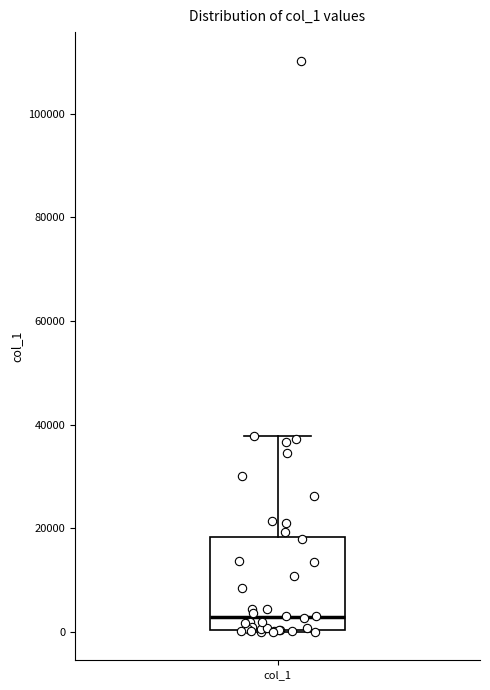

Transcribe this box plot: give where the median line is, the range the box spans, and where the two whiskers end, as read against the y-axis. The values are not printed on the chart, so give them approximately, as read against the axis.

median 2000, box 0 to 18000, whiskers 0 to 38000